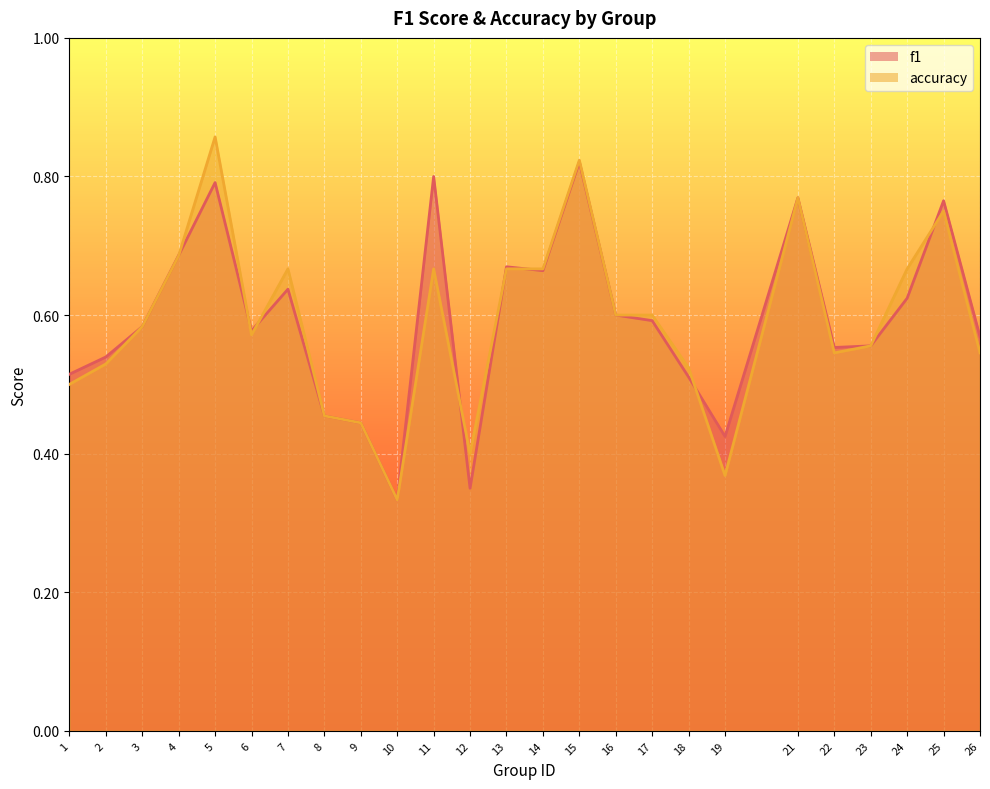

Reading right to left, extract all data points from this chart.

f1: 26=0.6	25=0.8	24=0.6	23=0.6	22=0.6	21=0.8	19=0.4	18=0.5	17=0.6	16=0.6	15=0.8	14=0.7	13=0.7	12=0.3	11=0.8	10=0.3	9=0.4	8=0.5	7=0.6	6=0.6	5=0.8	4=0.7	3=0.6	2=0.5	1=0.5
accuracy: 26=0.5	25=0.8	24=0.7	23=0.6	22=0.5	21=0.8	19=0.4	18=0.5	17=0.6	16=0.6	15=0.8	14=0.7	13=0.7	12=0.4	11=0.7	10=0.3	9=0.4	8=0.5	7=0.7	6=0.6	5=0.9	4=0.7	3=0.6	2=0.5	1=0.5